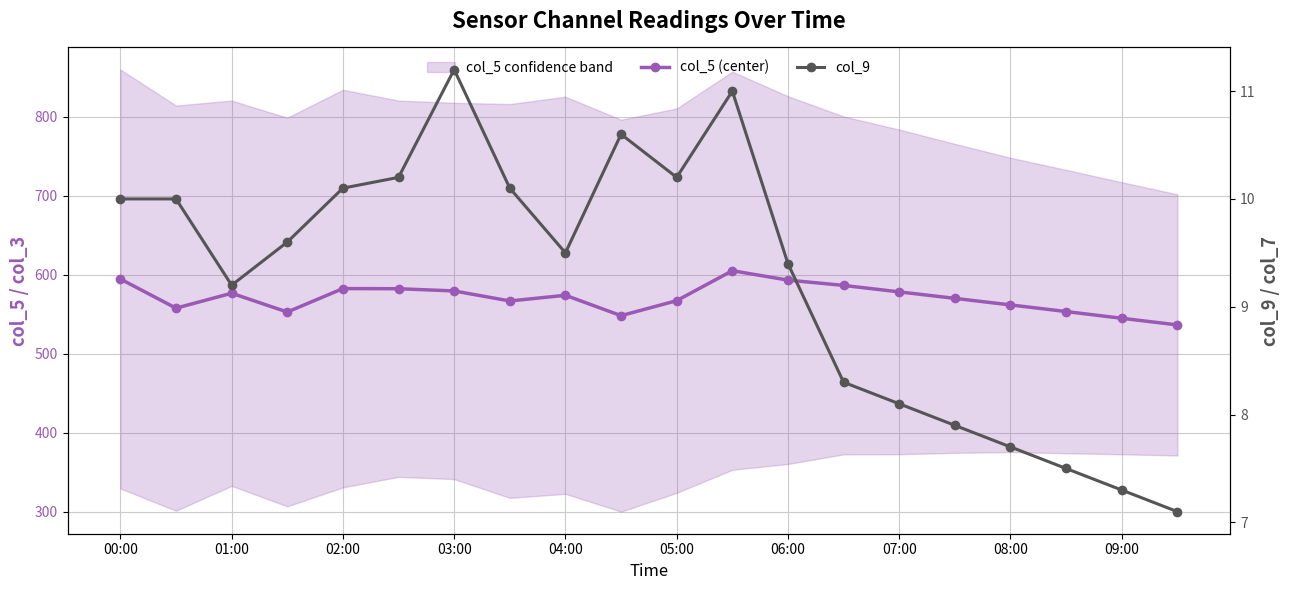

In col_5 (center), how many points are higher than both neighbors (excluding endpoints)?

4